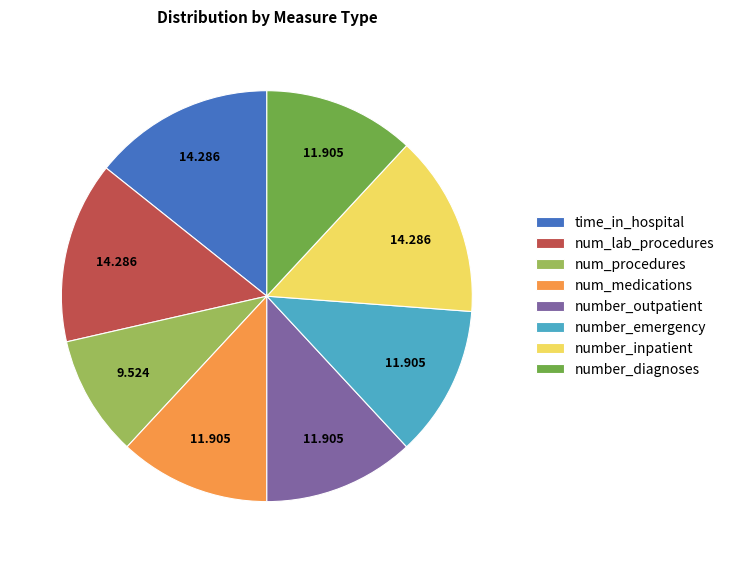

Do number_emergency and number_diagnoses together represent more than half of the pie?

No